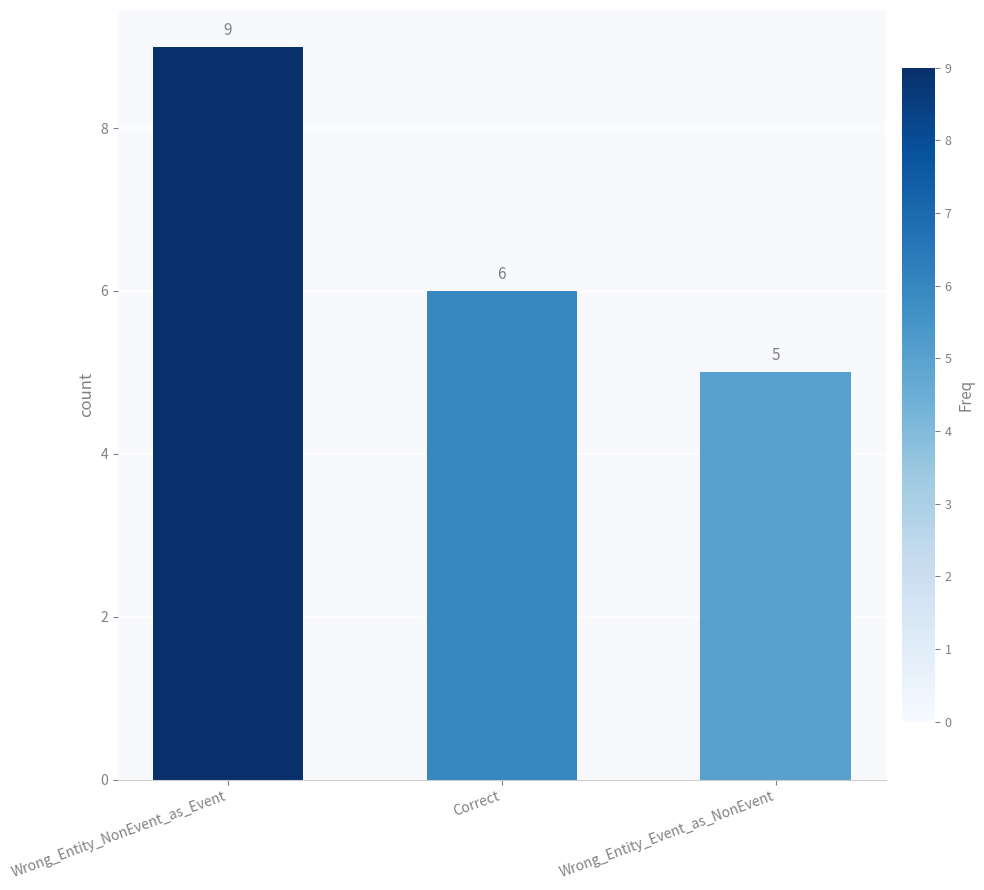

What is the sum of all values?

20